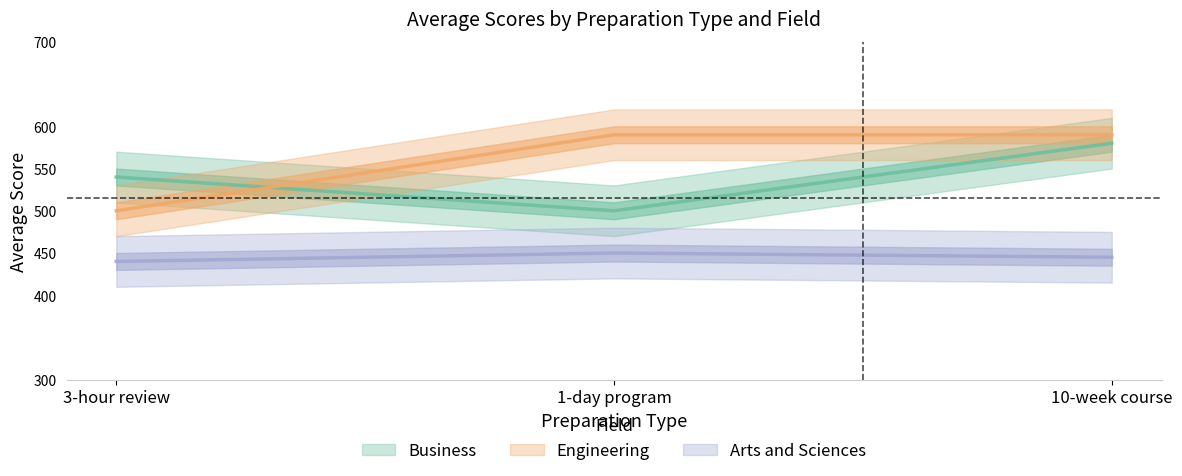

True or false: Engineering has a value of 758 at 3-hour review.

False